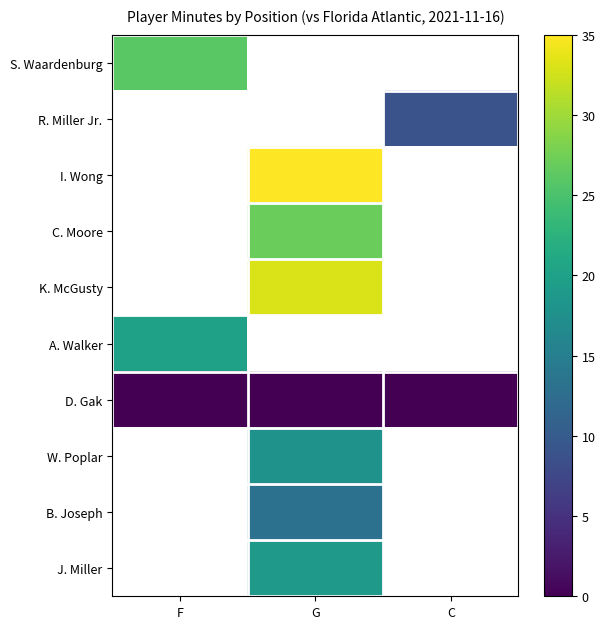

Is it true that A. Walker equals 20.0 at F?

True